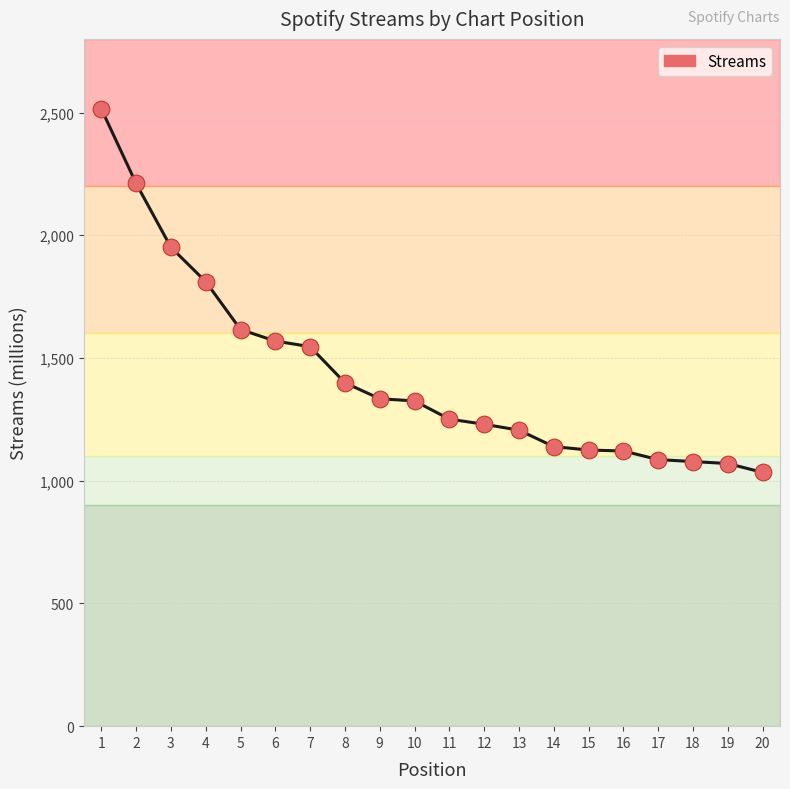

What is the change in value from 9 to 18?

-256